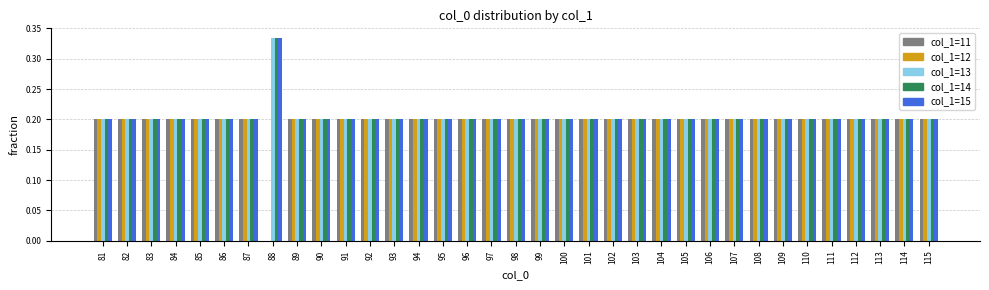

Is it true that col_1=12 equals 0.2 at 81?

True